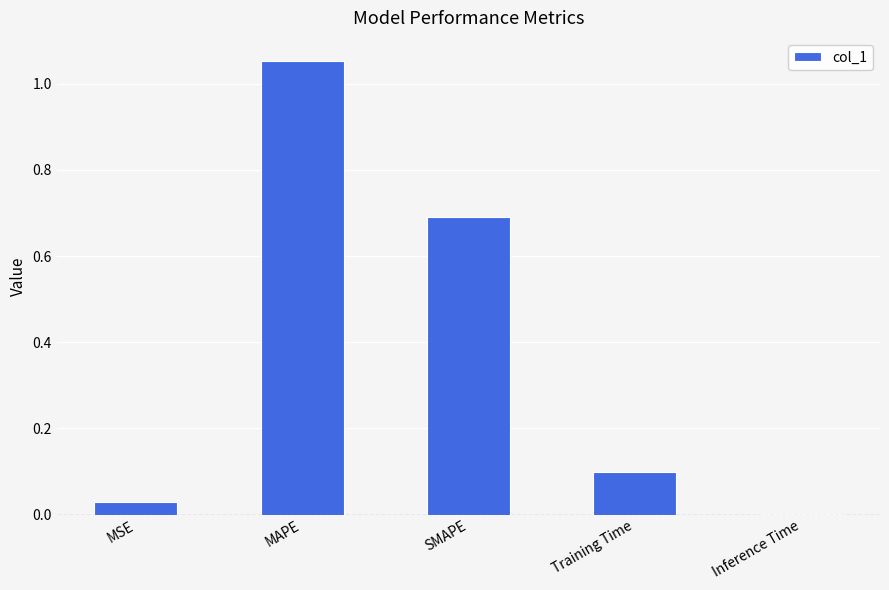

True or false: the data shows 0.1 at Training Time.

True